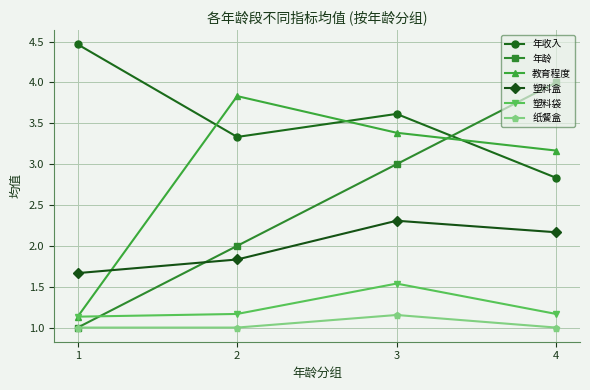

How many categories are shown in the chart?

4